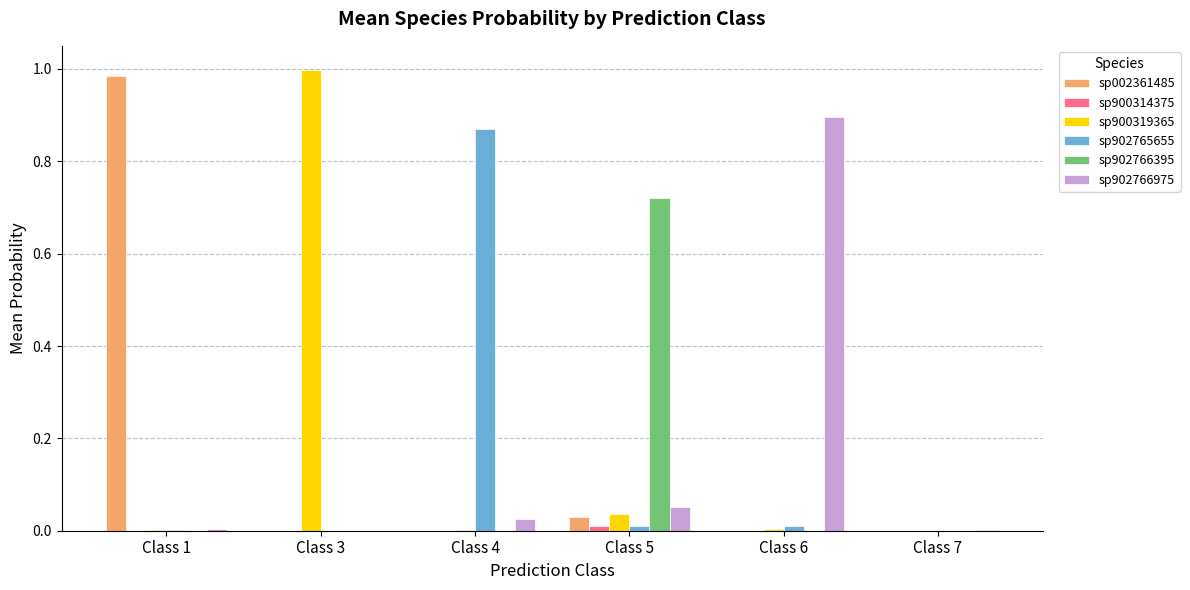

Is it true that sp902766395 equals 0.0 at Class 6?

True